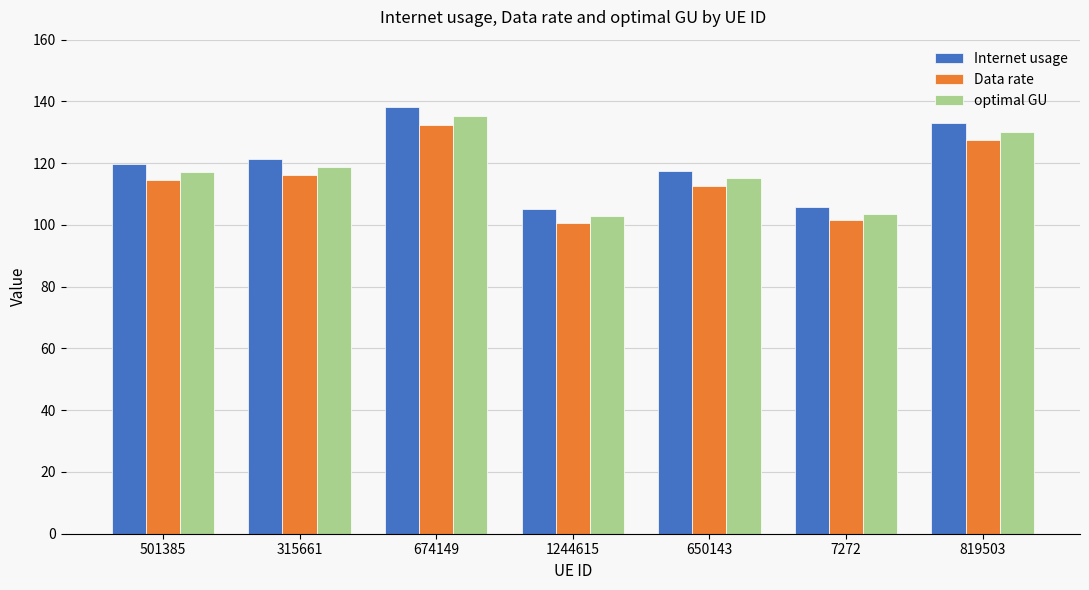

What is the label of the 2nd bar from the right?

7272